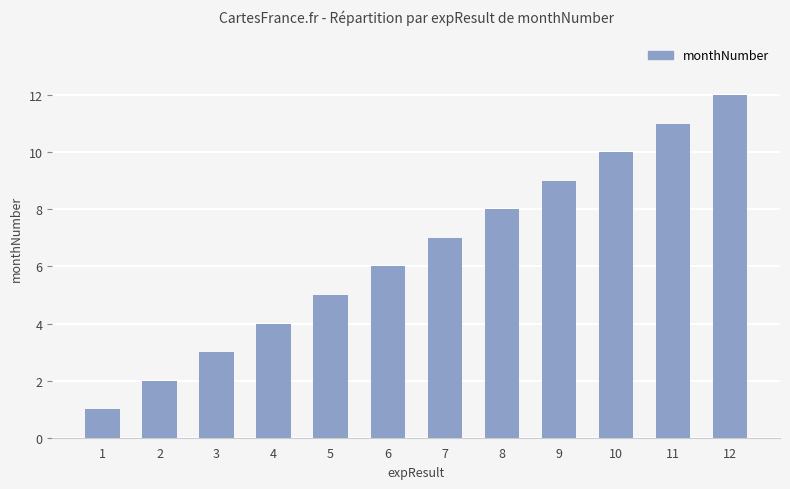

What is the value of the 11th bar from the left?

11